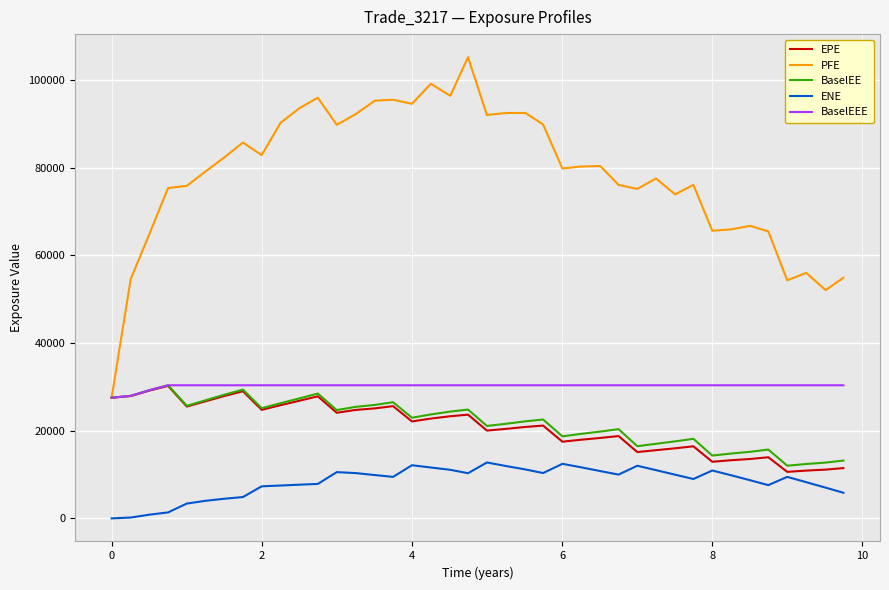

What is the difference between the maximum and minimum values in the PFE series?

77690.6